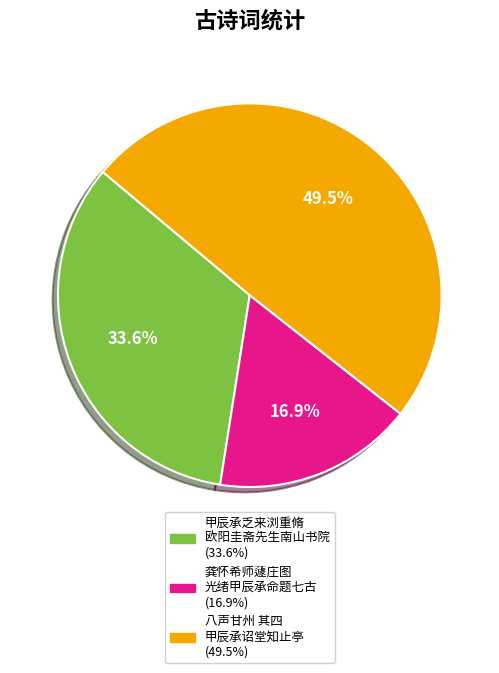

Does any single category account for the majority?

No